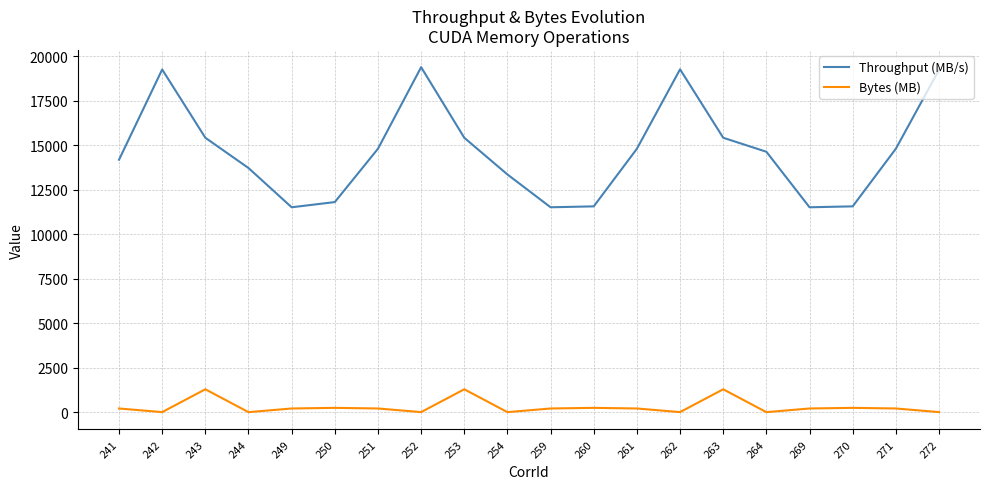

Which series changed the most between 263 and 264?

Bytes (MB)